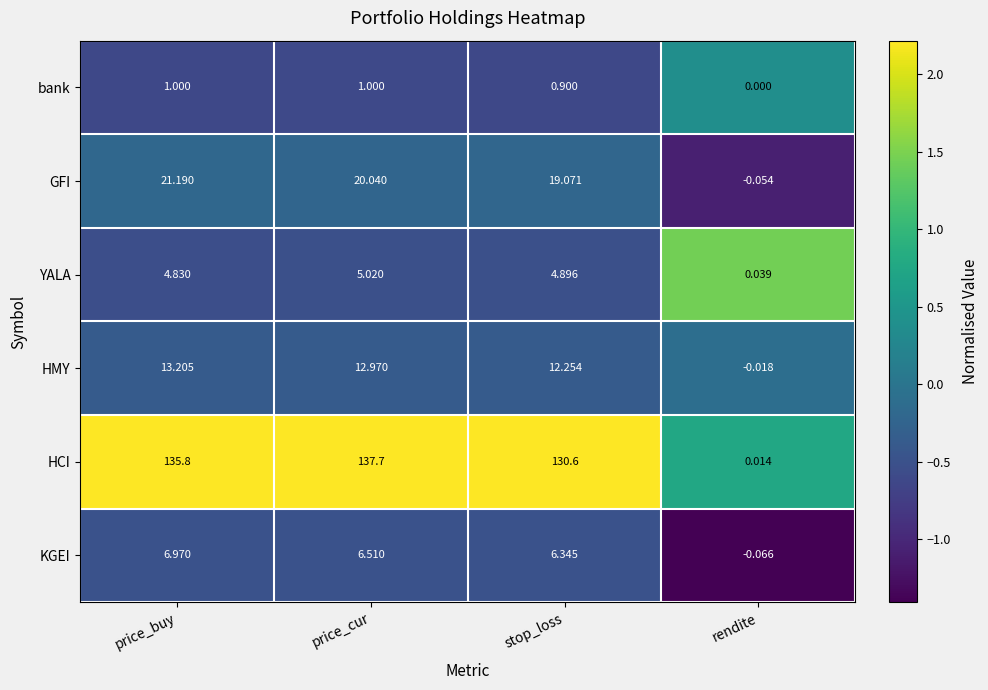

Where does the HCI series first go above 135?

price_buy